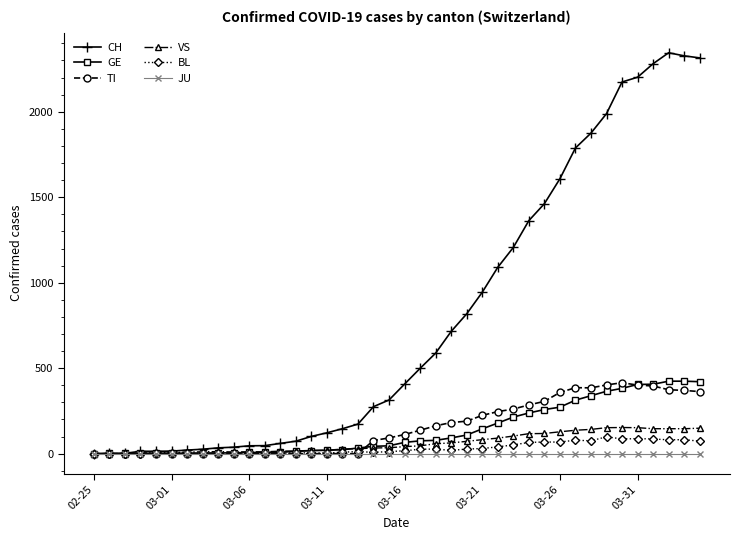

Which series has the largest total across all categories?

CH